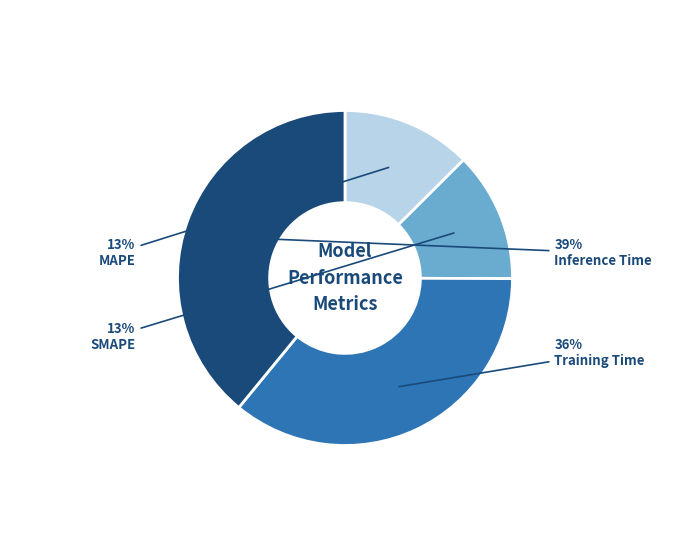

Do Inference Time and MAPE together represent more than half of the pie?

Yes